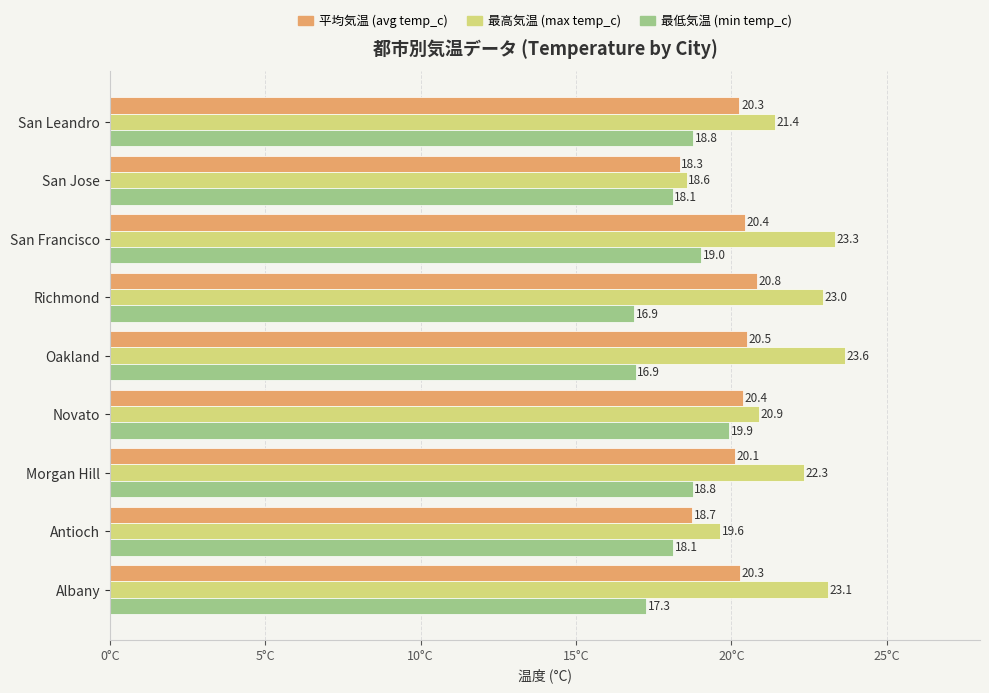

At how many categories does at least one series exceed 20?

7